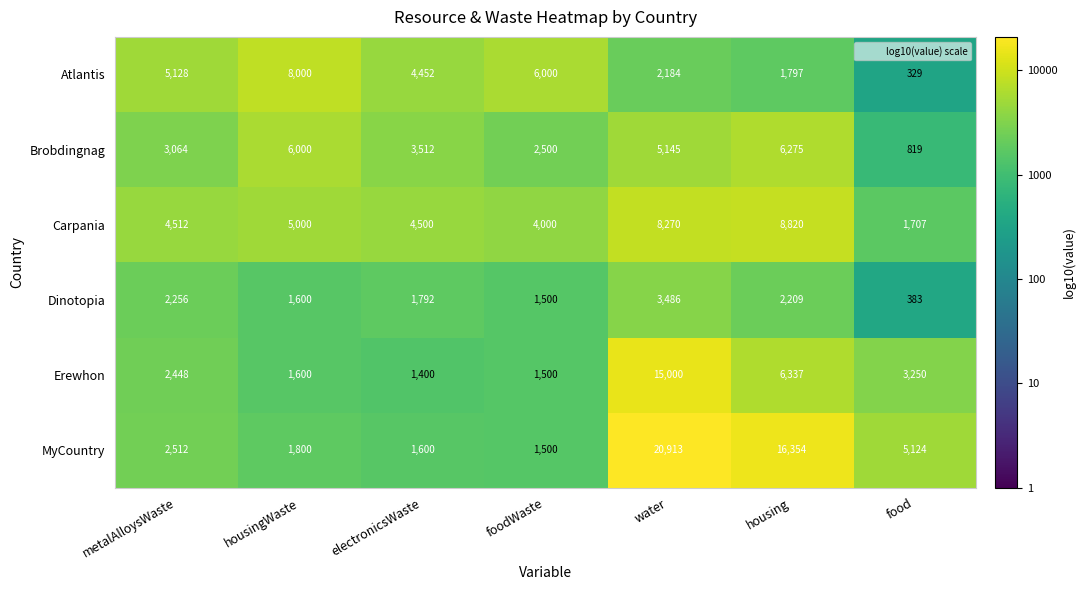

How many series are shown in this chart?

6